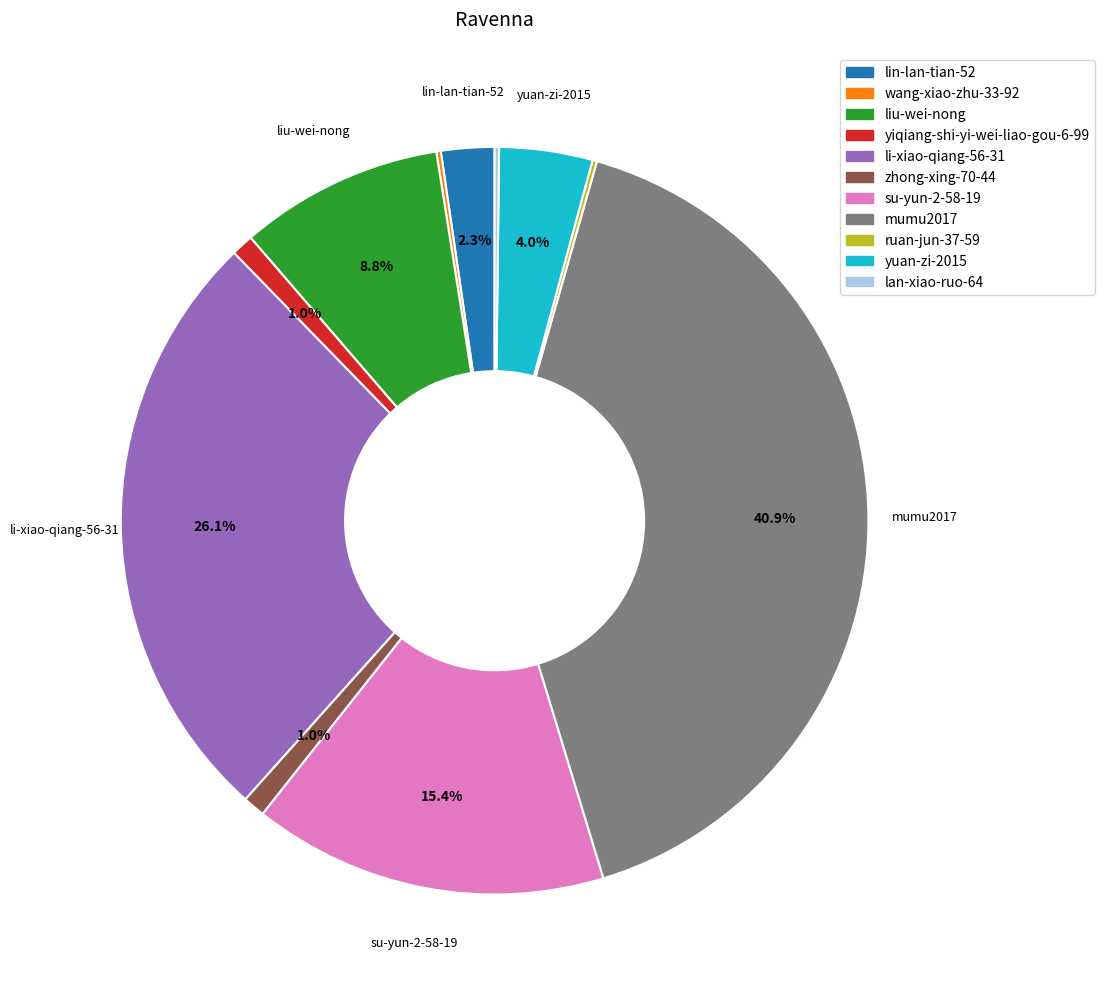

To the nearest percent, what is the average slice percentage?

9%